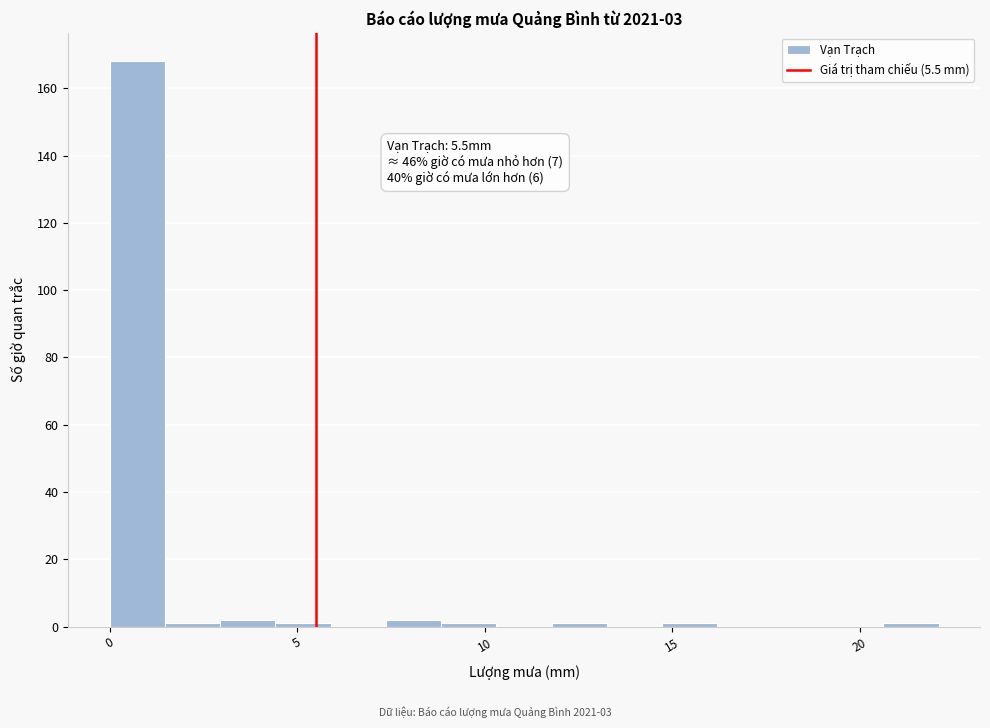

Around what value on the x-axis is the tallest bar? Give the approximate position of its centre, as read against the axis.

0.5